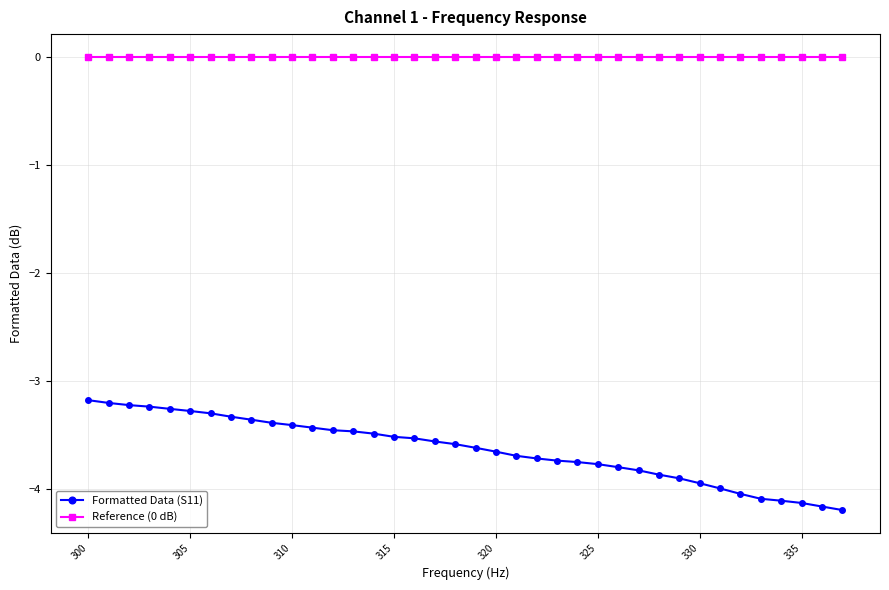

What is the difference between the maximum and minimum values in the Formatted Data (S11) series?

1.0